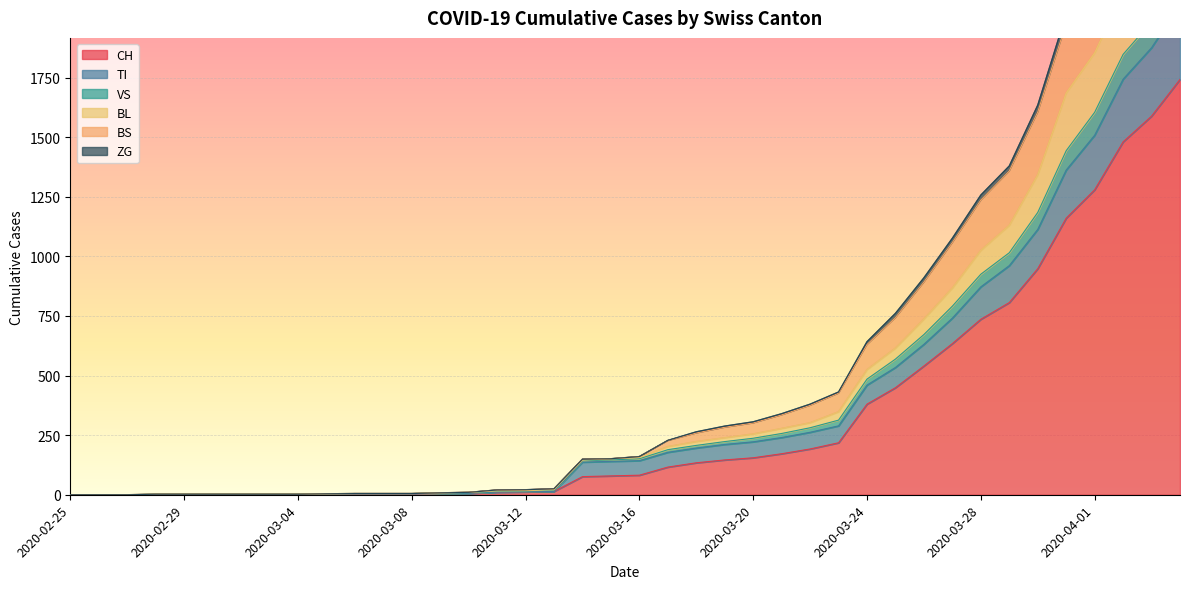

What is the label of the 29th point from the right?

2020-03-07